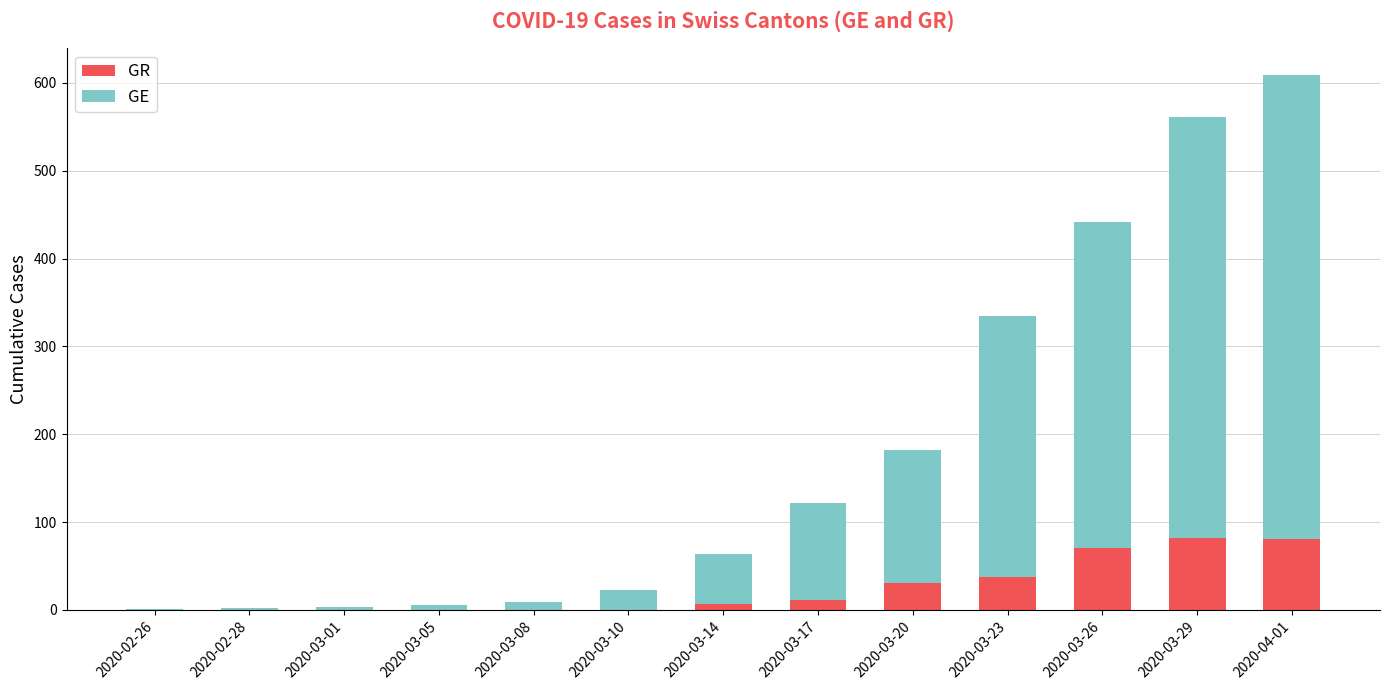

The value of GR at 2020-03-23 is 17. True or false?

False